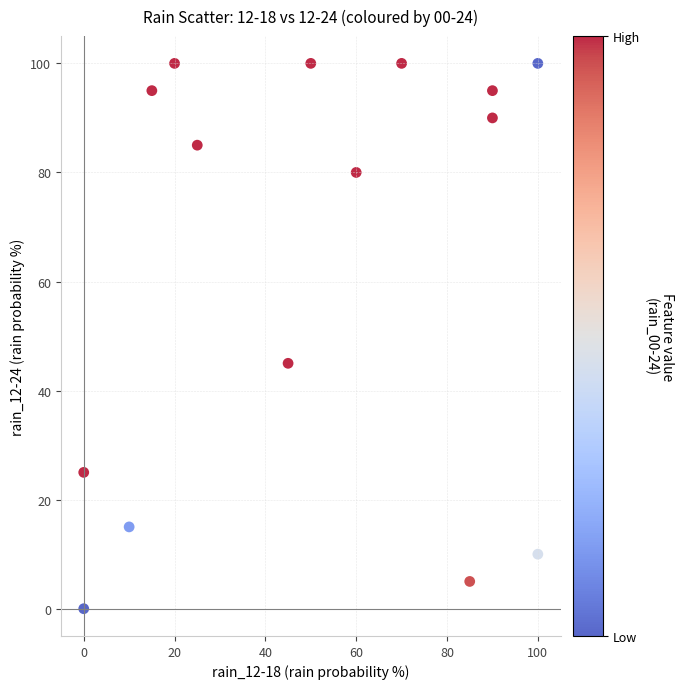

What is the range of Y values (max minus min)?

100